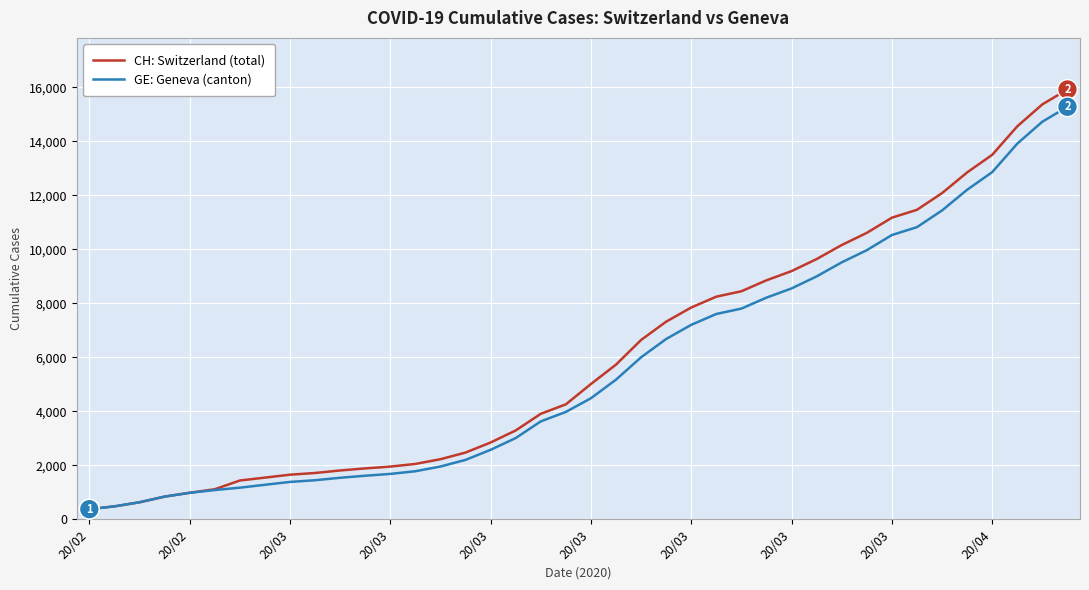

How many series are shown in this chart?

2